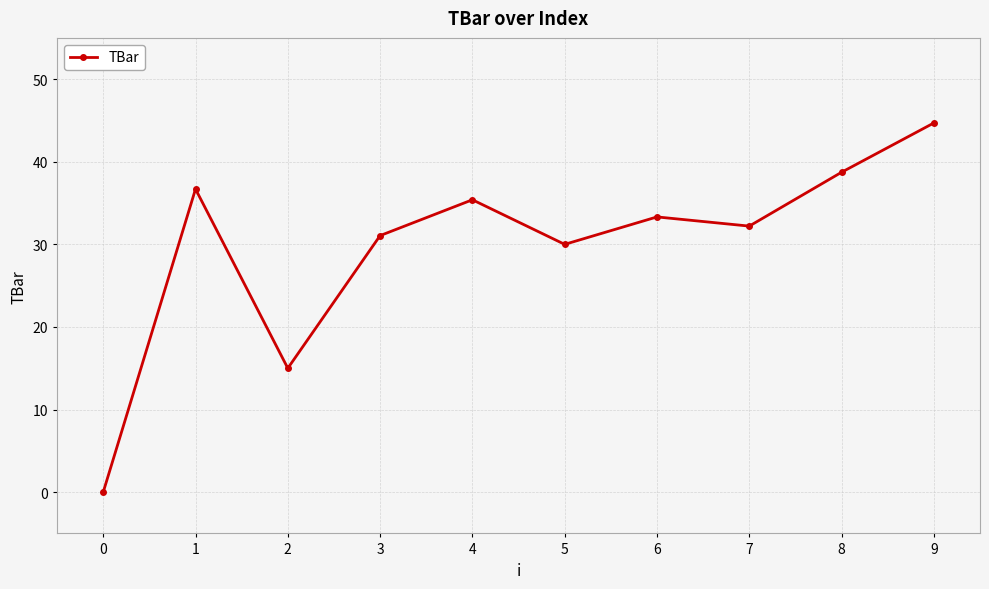

Reading left to right, extract all data points from this chart.

0=0.0	1=36.7	2=15.0	3=31.1	4=35.4	5=30.0	6=33.3	7=32.2	8=38.7	9=44.7